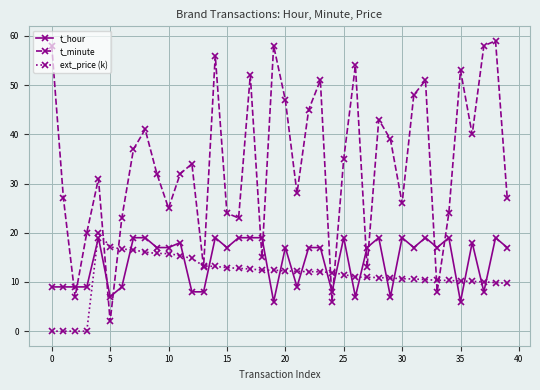

After their last crossing, which series has the higher values: t_hour or t_minute?

t_minute